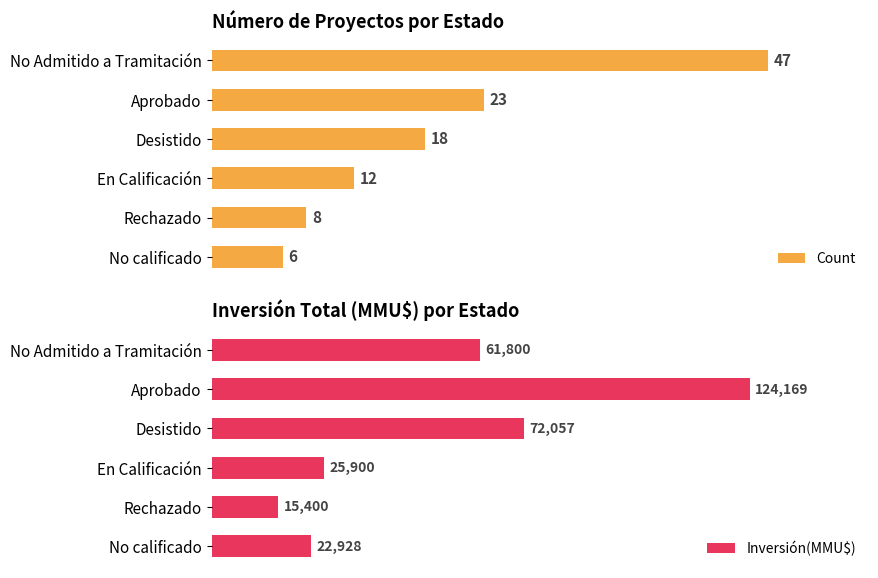

List the labels in order of Count value, largest first.

No Admitido a Tramitación, Aprobado, Desistido, En Calificación, Rechazado, No calificado